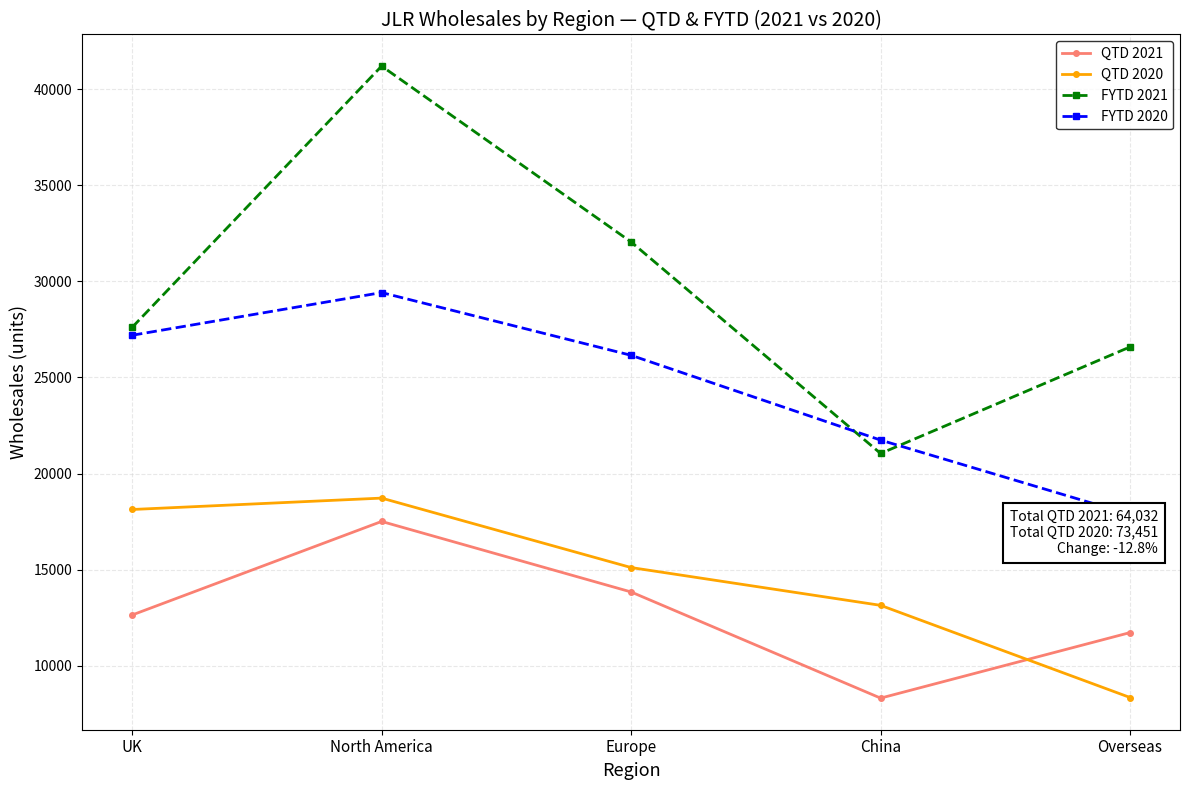

Reading left to right, extract all data points from this chart.

QTD 2021: 12641	17508	13839	8317	11727
QTD 2020: 18129	18722	15109	13143	8348
FYTD 2021: 27603	41195	32046	21043	26587
FYTD 2020: 27193	29414	26150	21739	17867